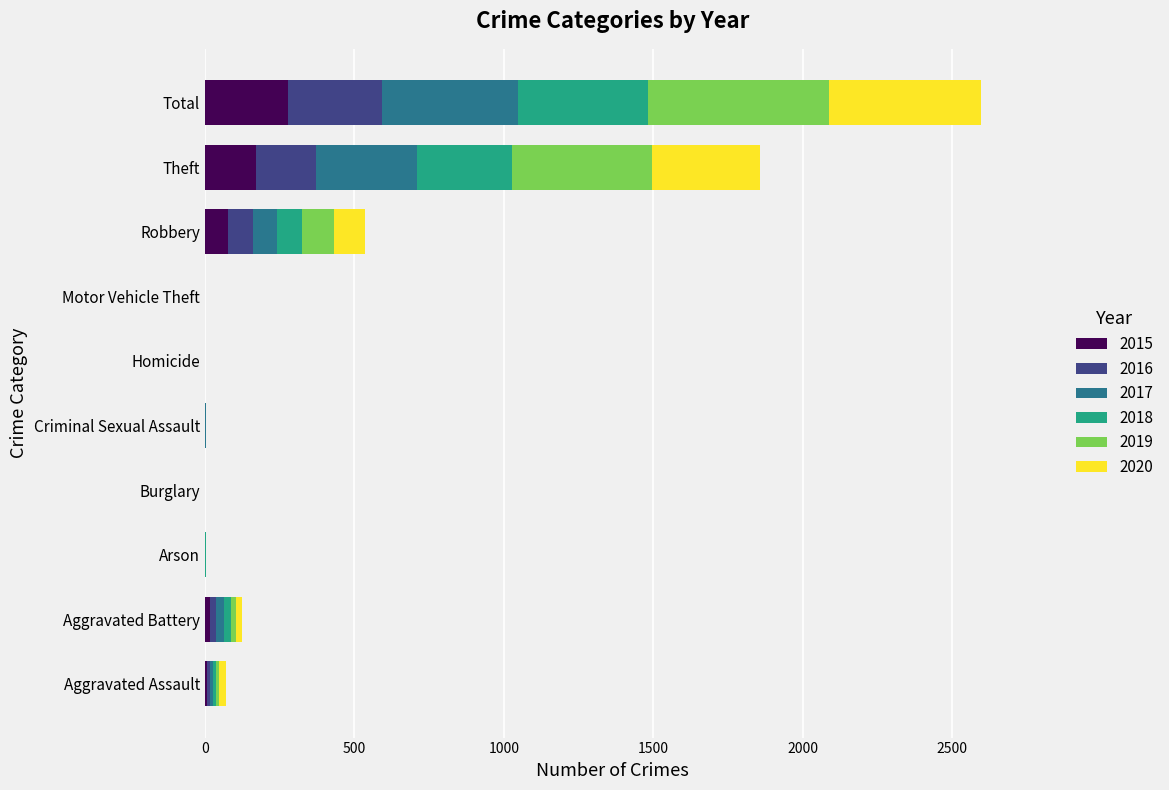

True or false: 2015 has a value of 0 at Burglary.

True